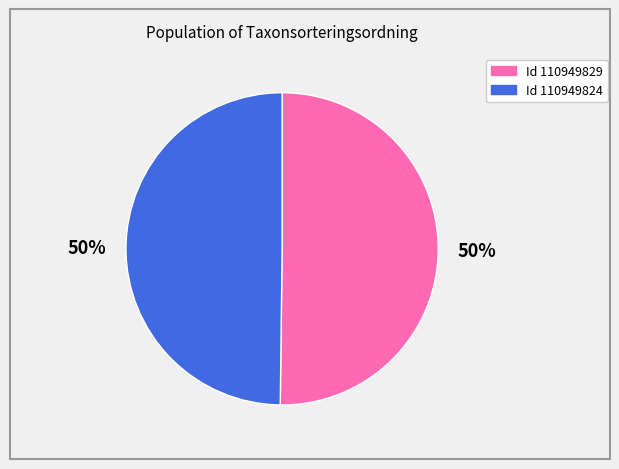

To the nearest percent, what is the average slice percentage?

50%